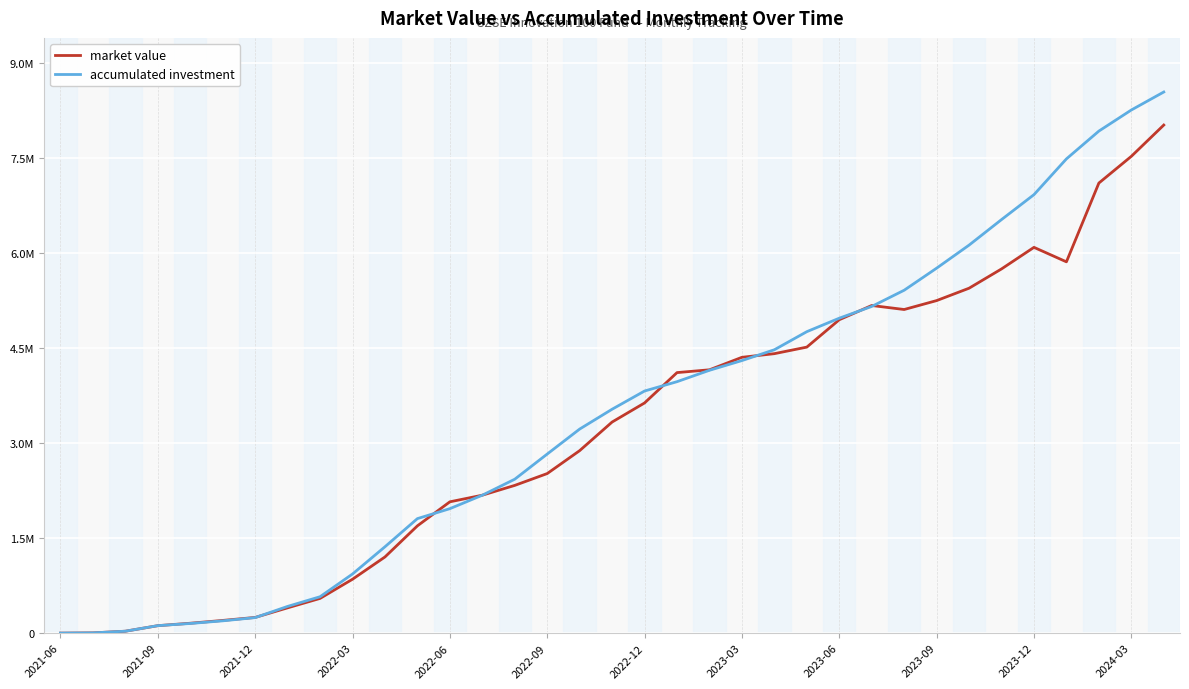

Where does the market value series first go above 3333767?

17